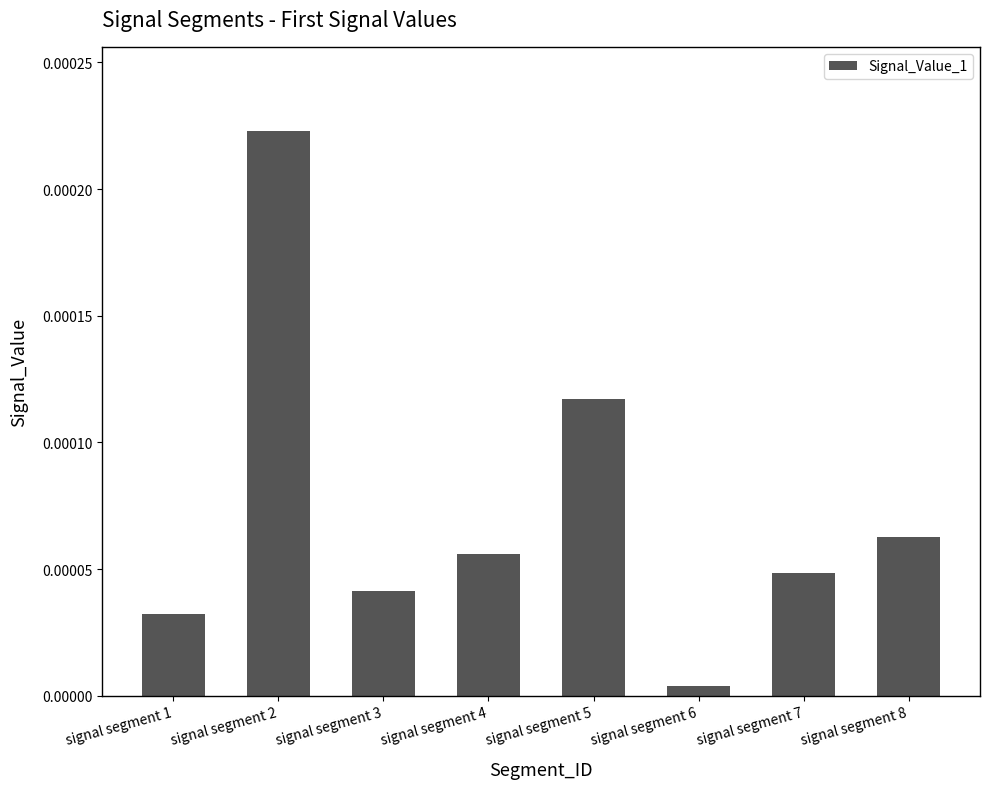

List the labels in order of value, largest first.

signal segment 2, signal segment 5, signal segment 8, signal segment 4, signal segment 7, signal segment 3, signal segment 1, signal segment 6